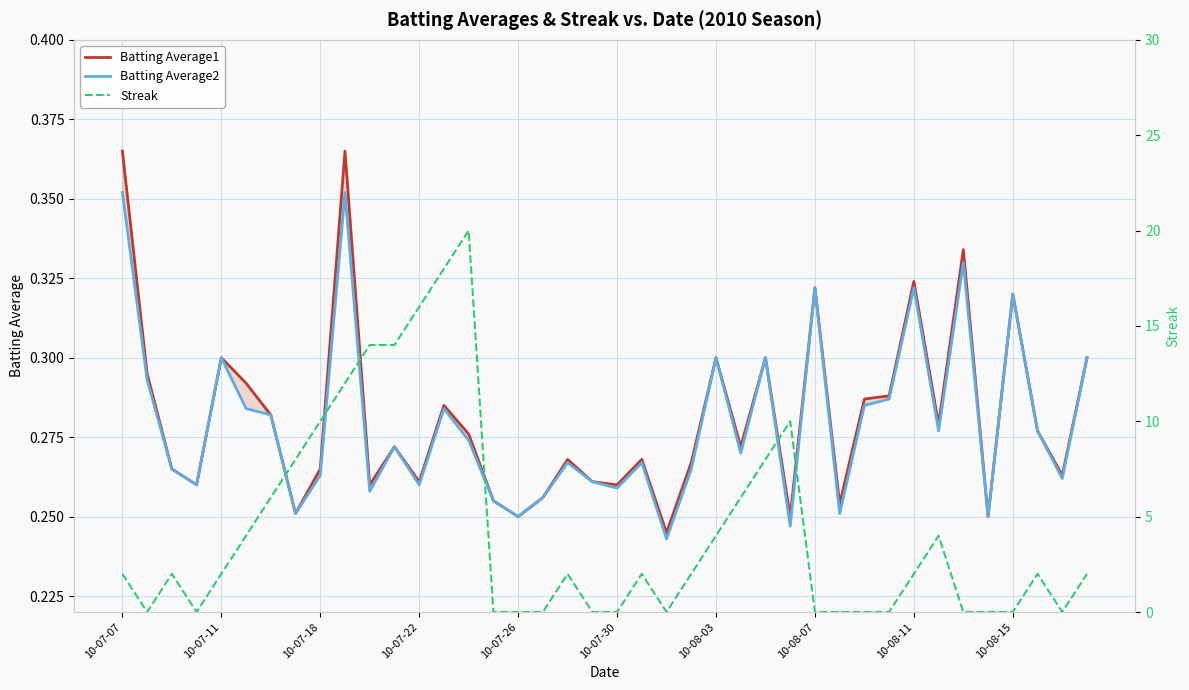

How many values in Streak are above zero?

24